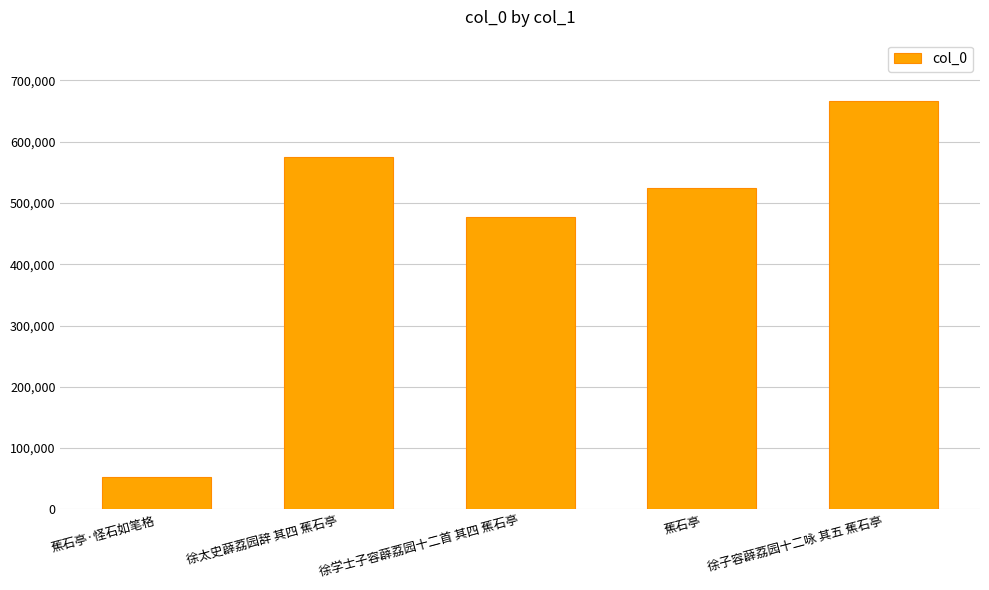

True or false: the data shows 53046 at 蕉石亭·怪石如笔格.

True